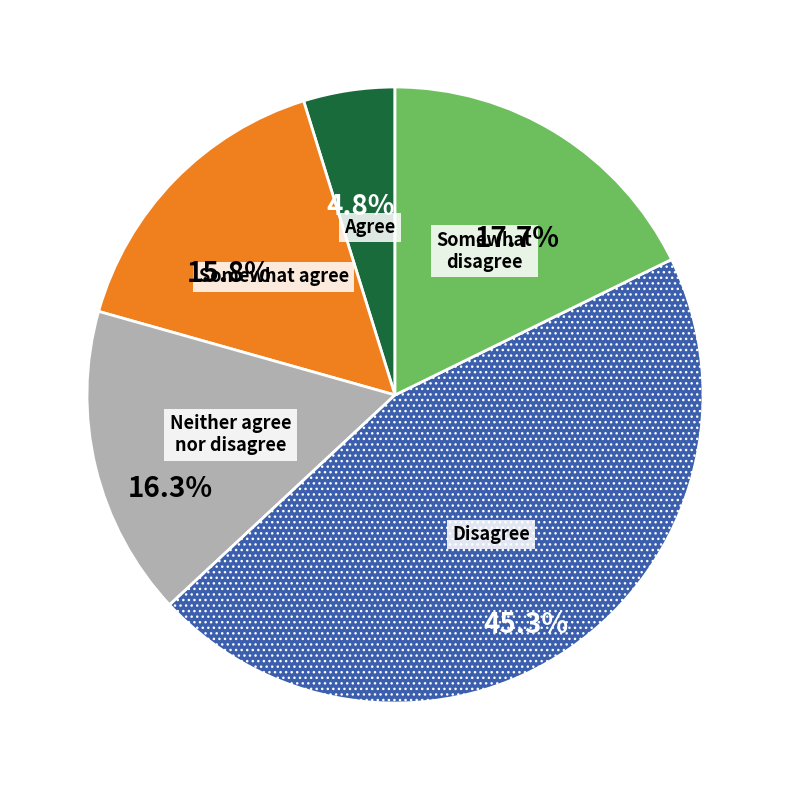

How many slices are in this pie chart?

5